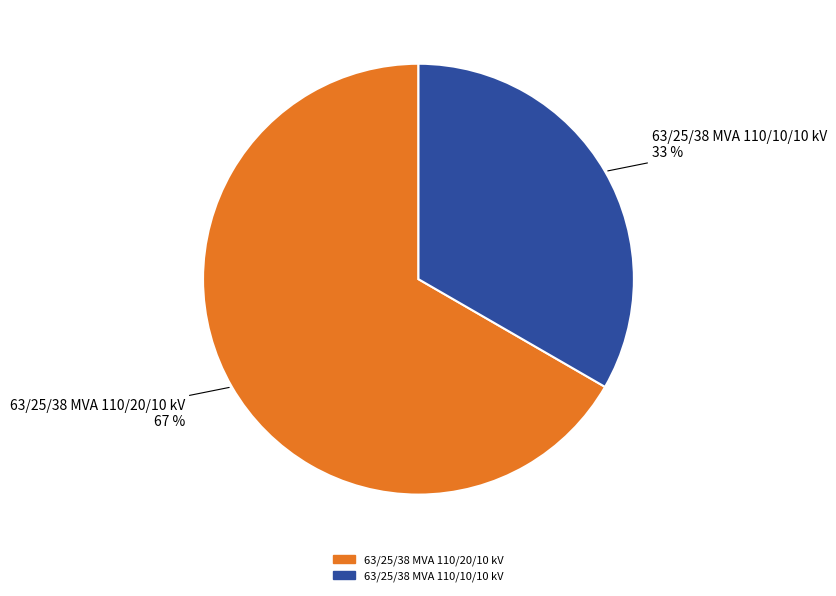

Combined, do 63/25/38 MVA 110/20/10 kV and 63/25/38 MVA 110/10/10 kV account for over 50%?

Yes